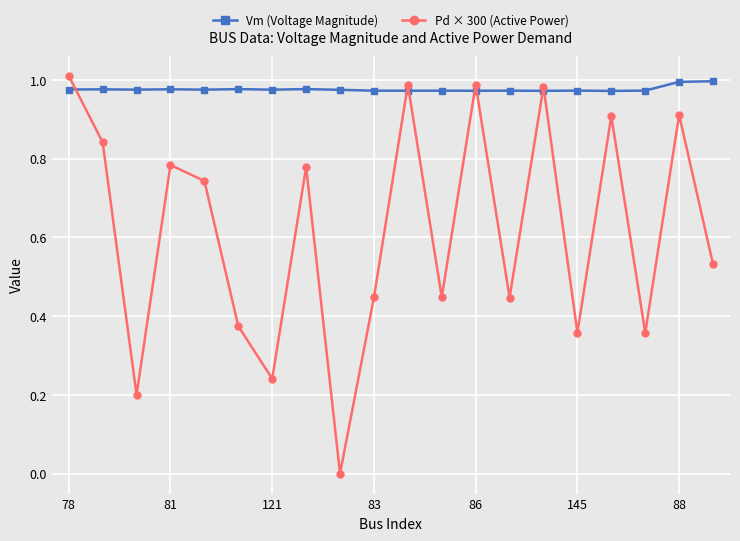

Which series has the largest range (max minus min)?

Pd × 300 (Active Power)